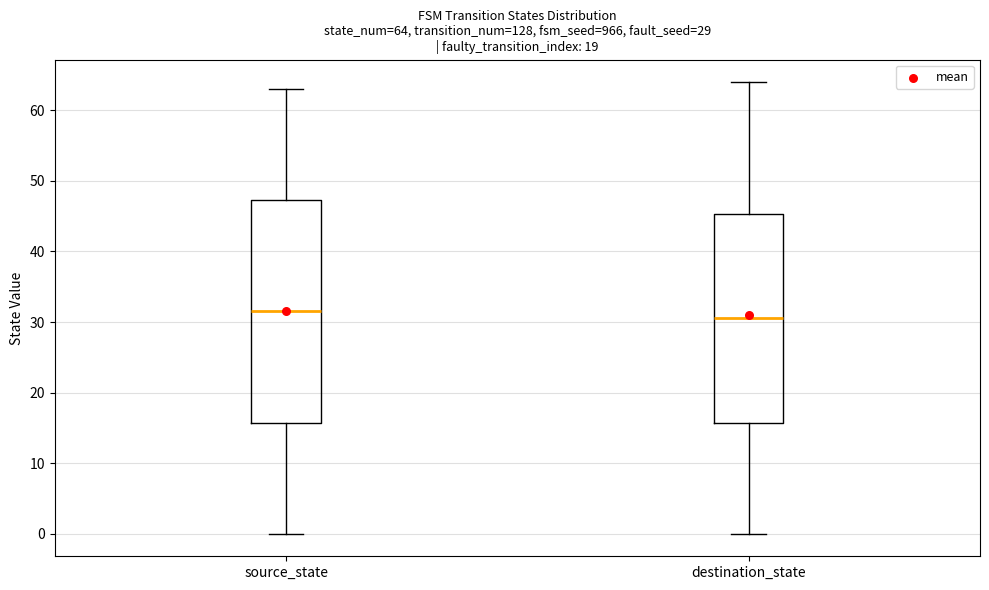

Which box has the lowest median line?

destination_state